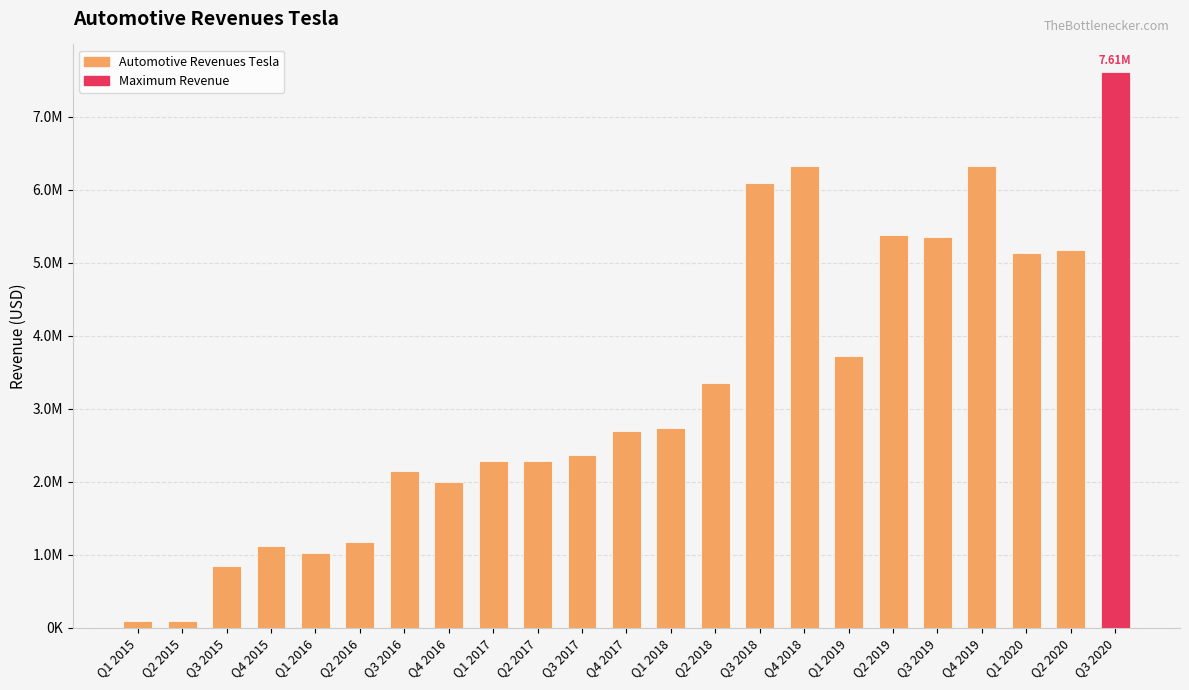

What position from the left is Q3 2016?

7